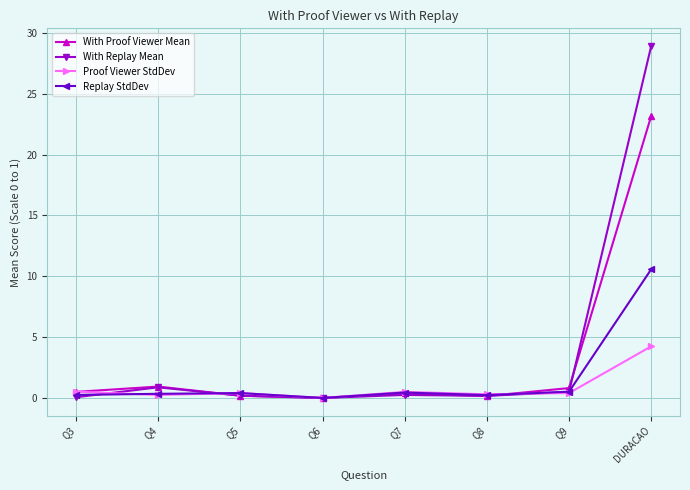

Rank the series by their maximum value, from highest to lowest.

With Replay Mean, With Proof Viewer Mean, Replay StdDev, Proof Viewer StdDev